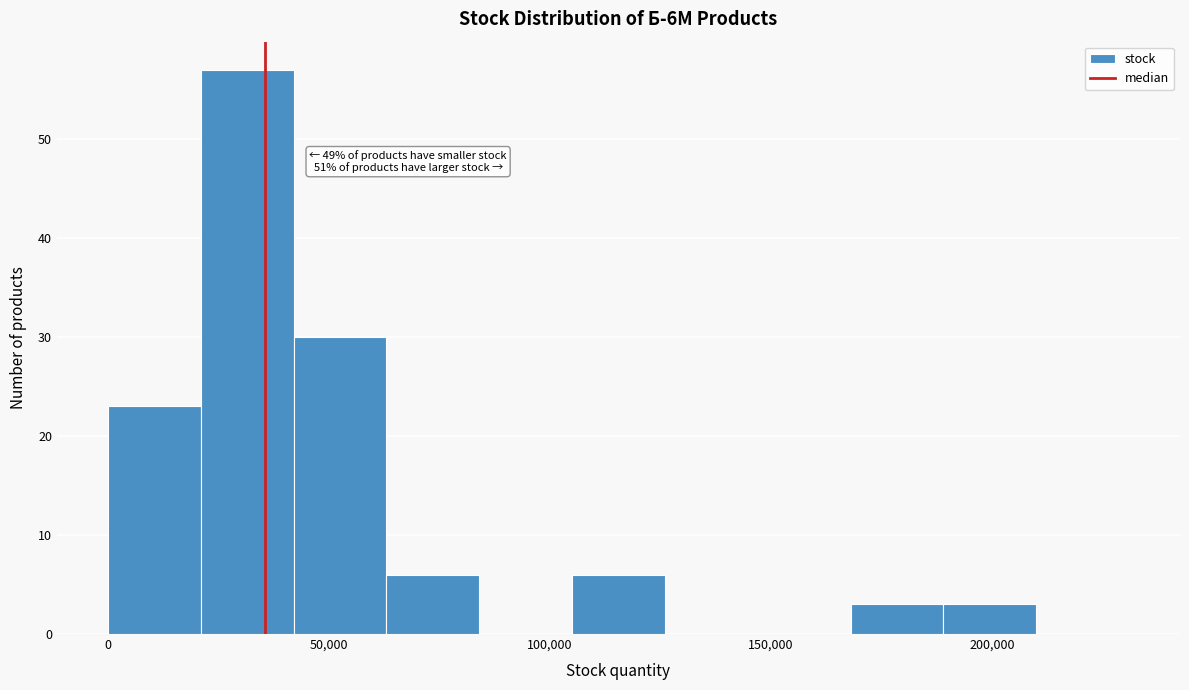

Which range on the x-axis has the tallest bar?

21000 to 42000